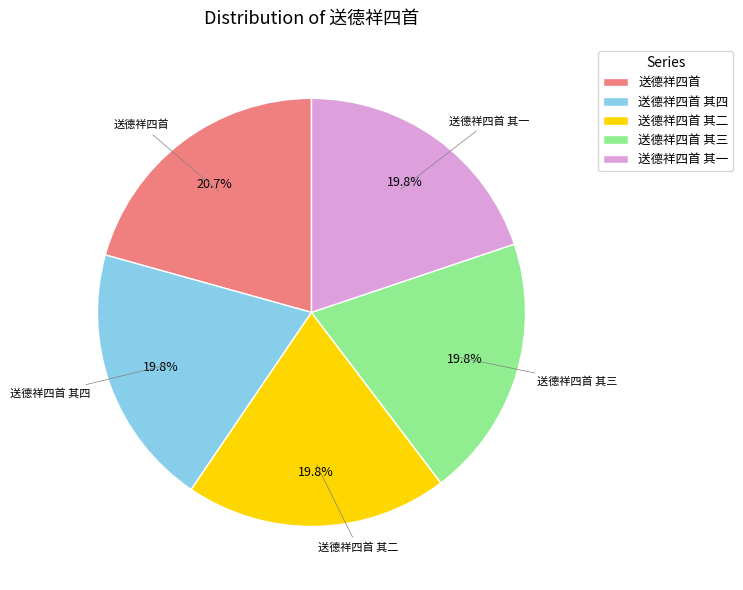

To the nearest percent, what portion does 送德祥四首 represent?

21%